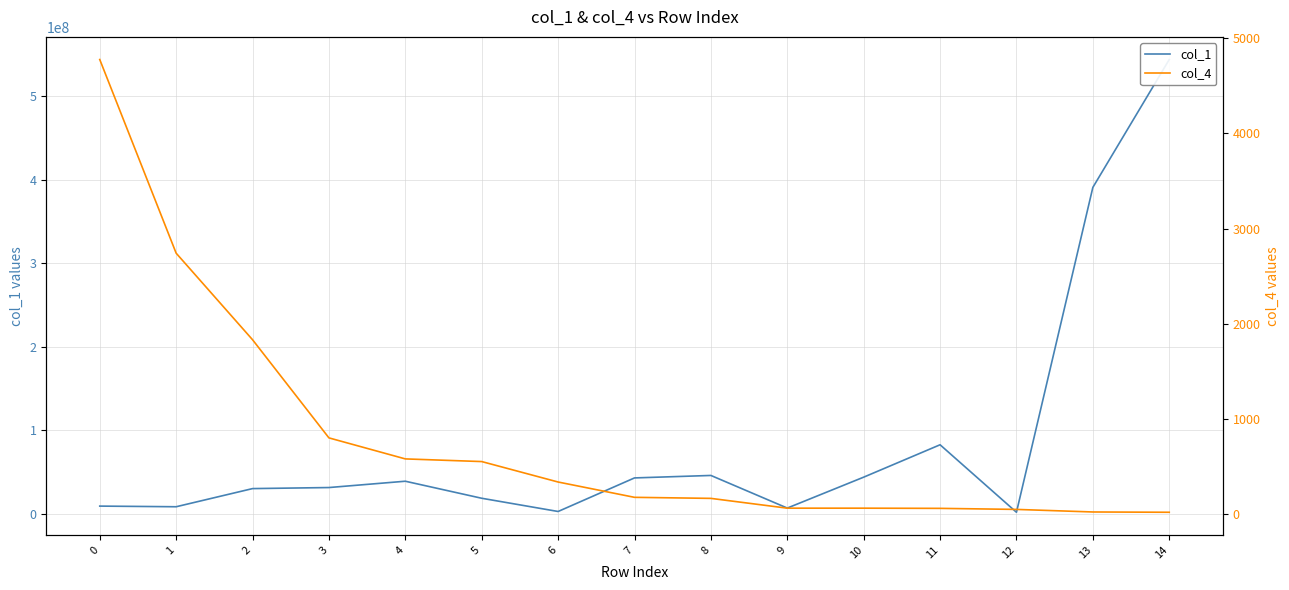

What is the smallest value displayed?

17